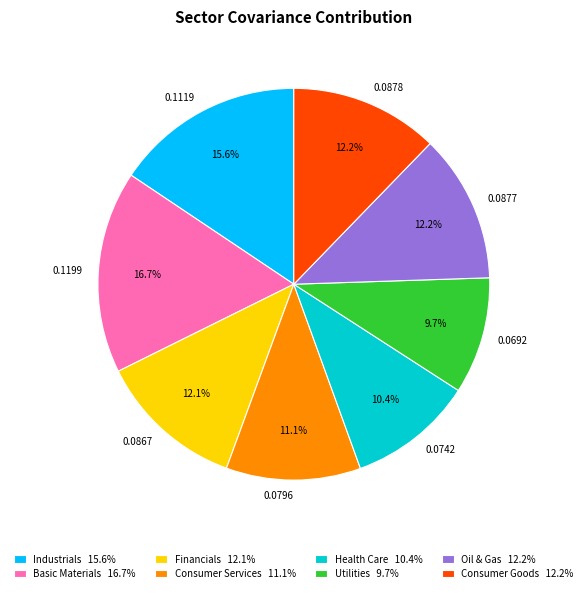

To the nearest percent, what portion does Utilities represent?

10%